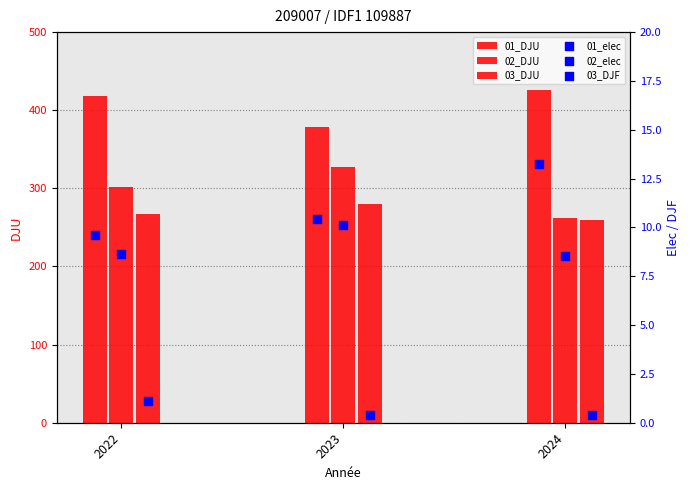

What are all the series names shown in the legend?

01_DJU, 02_DJU, 03_DJU, 01_elec, 02_elec, 03_DJF